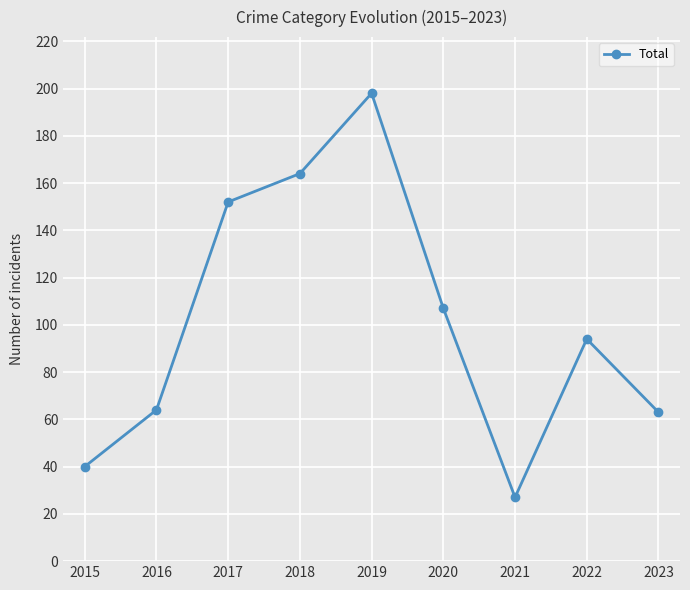

At which category does the chart reach its minimum across all series?

2021